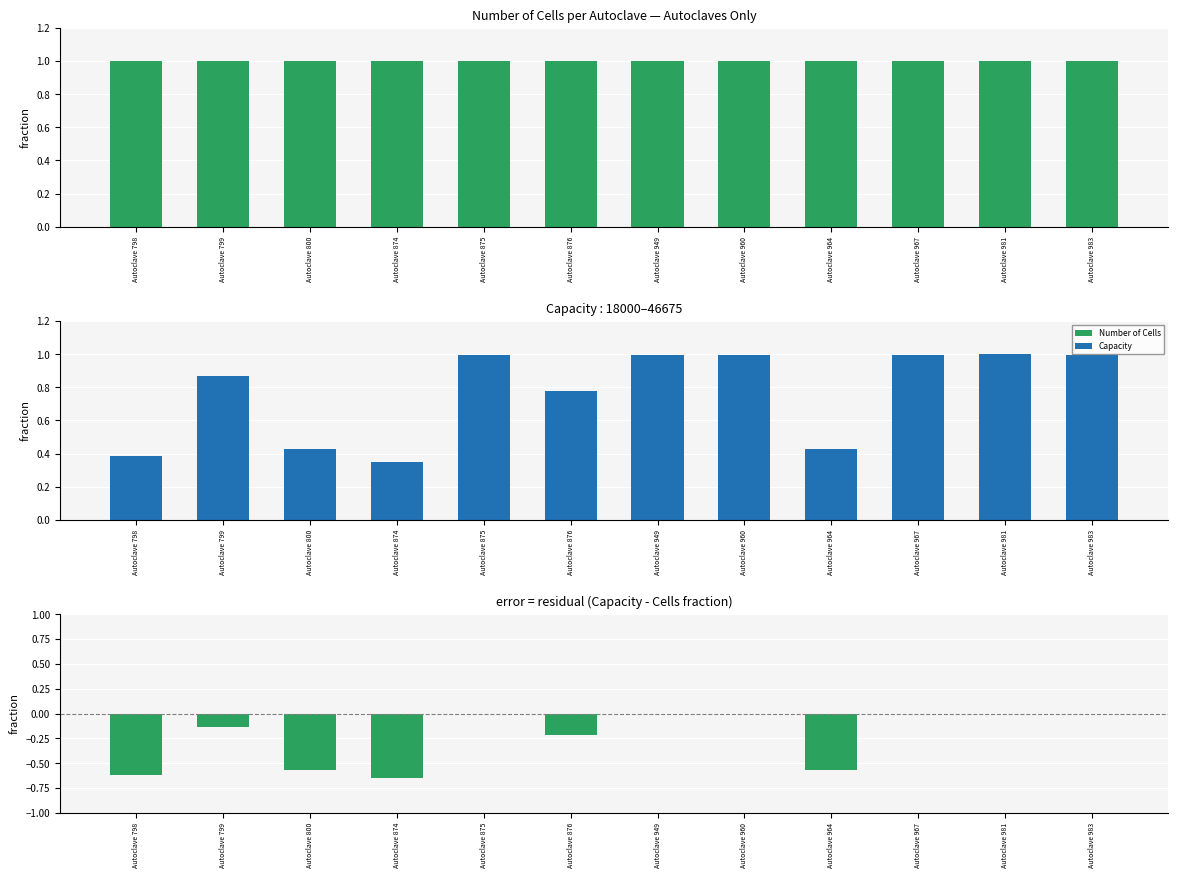

The Capacity series shows 1.0 at Autoclave 983. True or false?

True